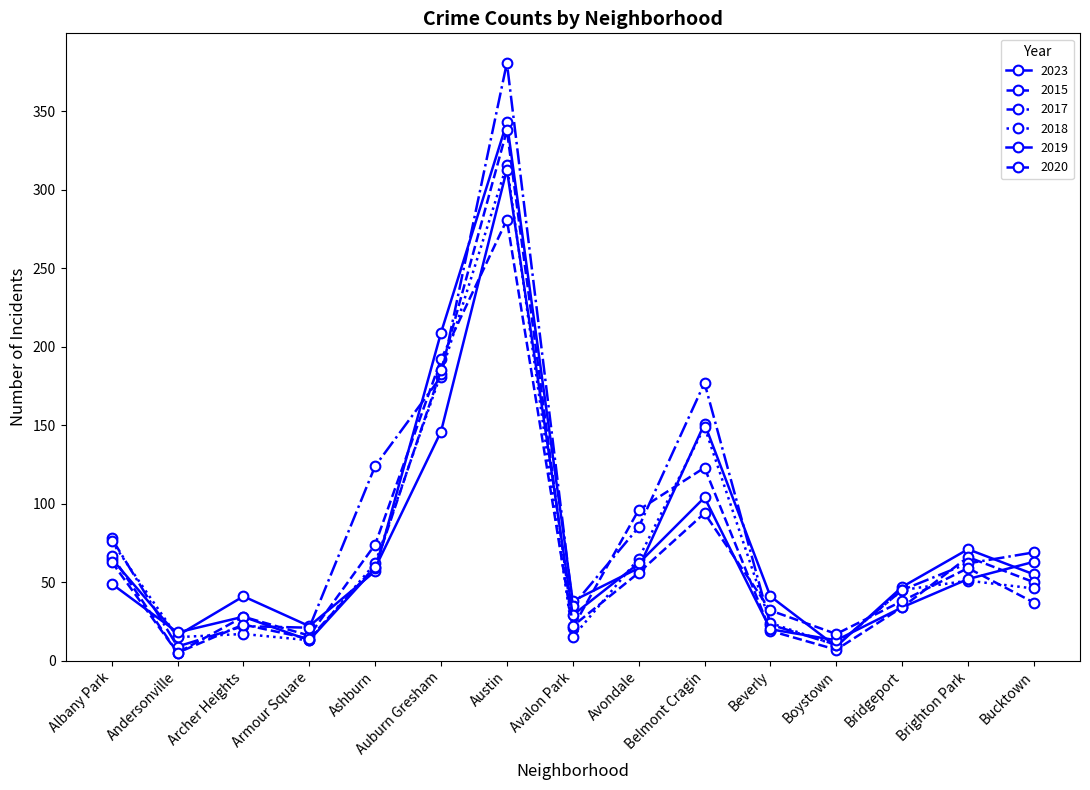

How many interior local valleys does the 2023 series have?

4